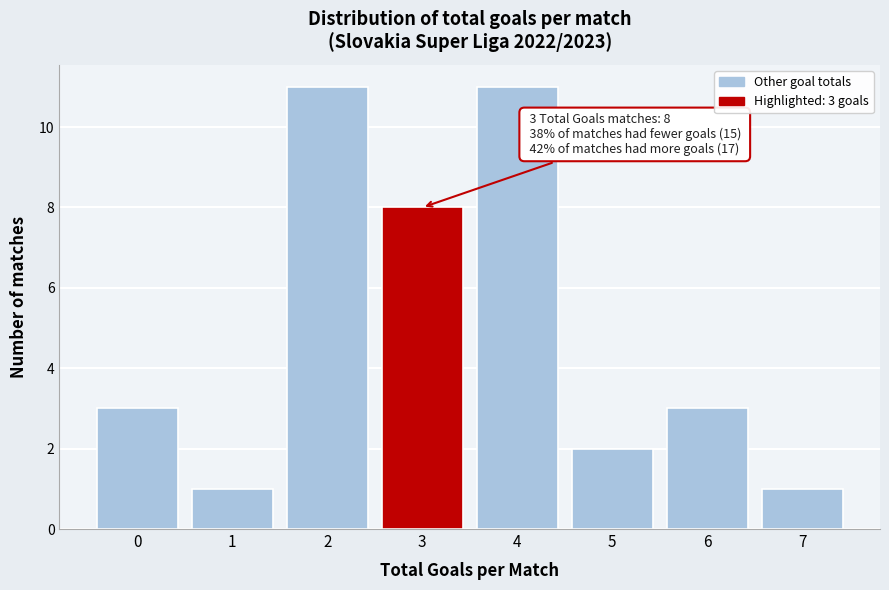

Reading right to left, transcribe all the data shown in this chart.

1	3	2	11	8	11	1	3